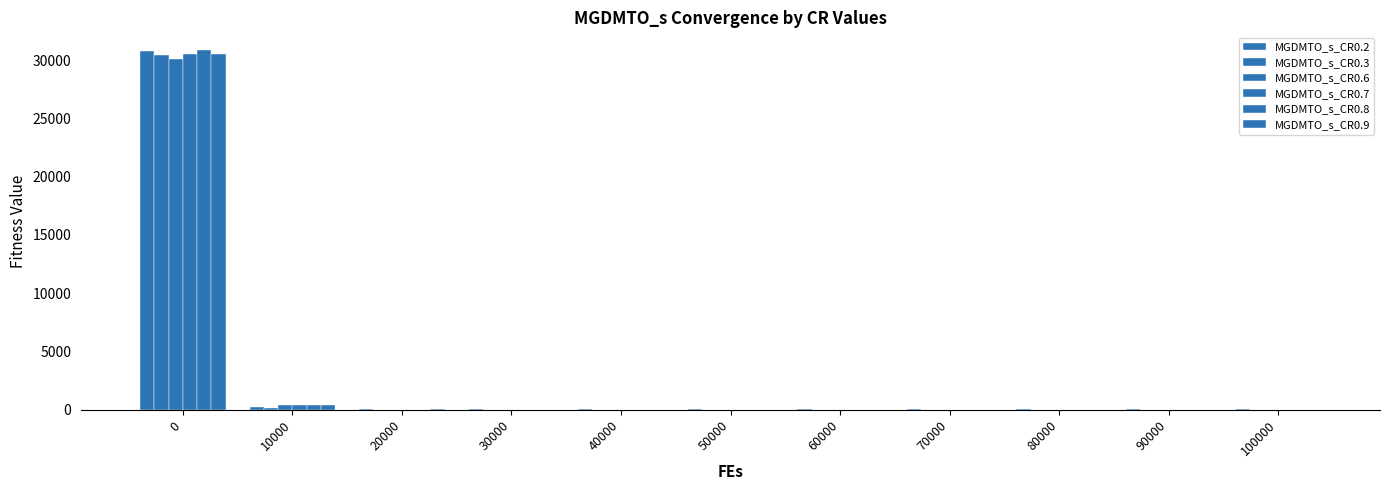

Which series changed the most between 40000 and 100000?

MGDMTO_s_CR0.9